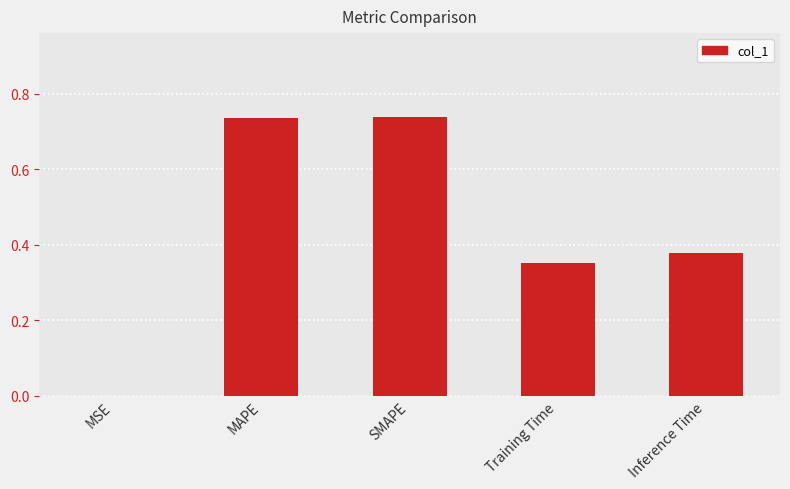

Which has a higher value, MSE or MAPE?

MAPE